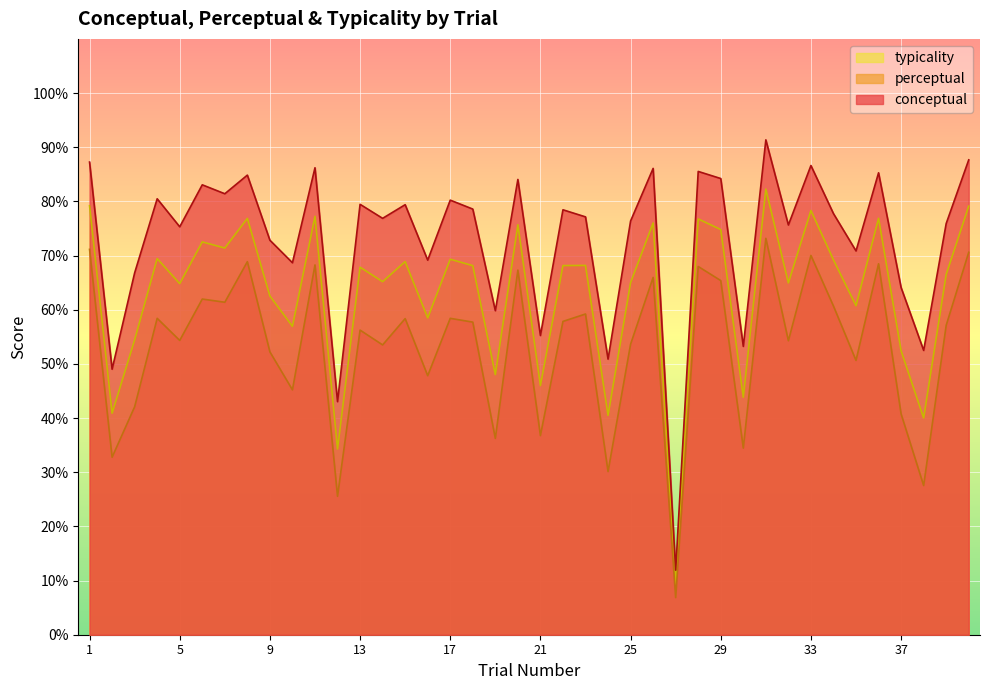

Which series has the largest range (max minus min)?

conceptual